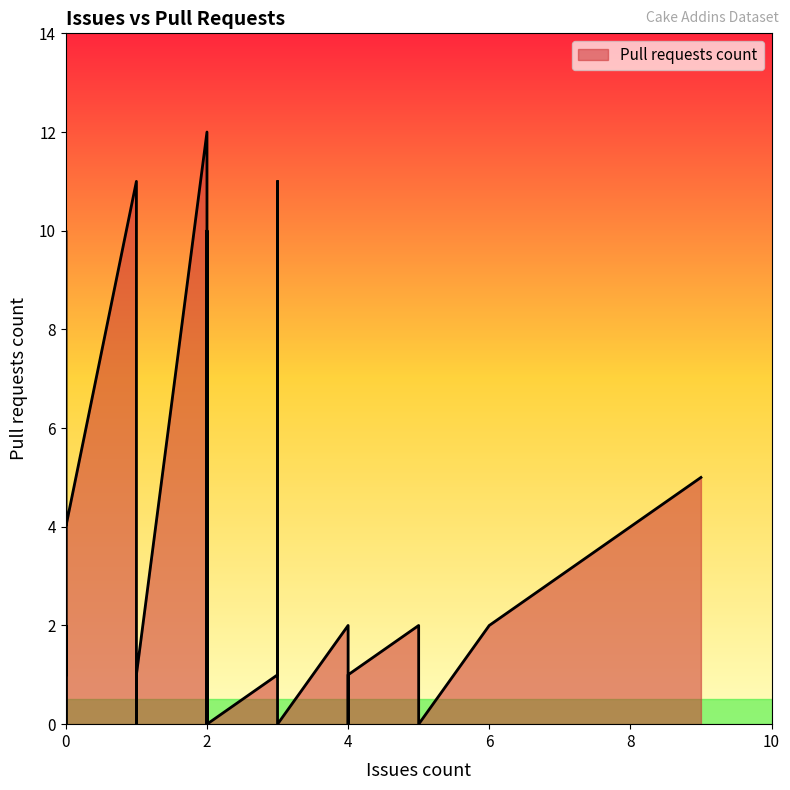

What is the label of the 30th point from the right?

5